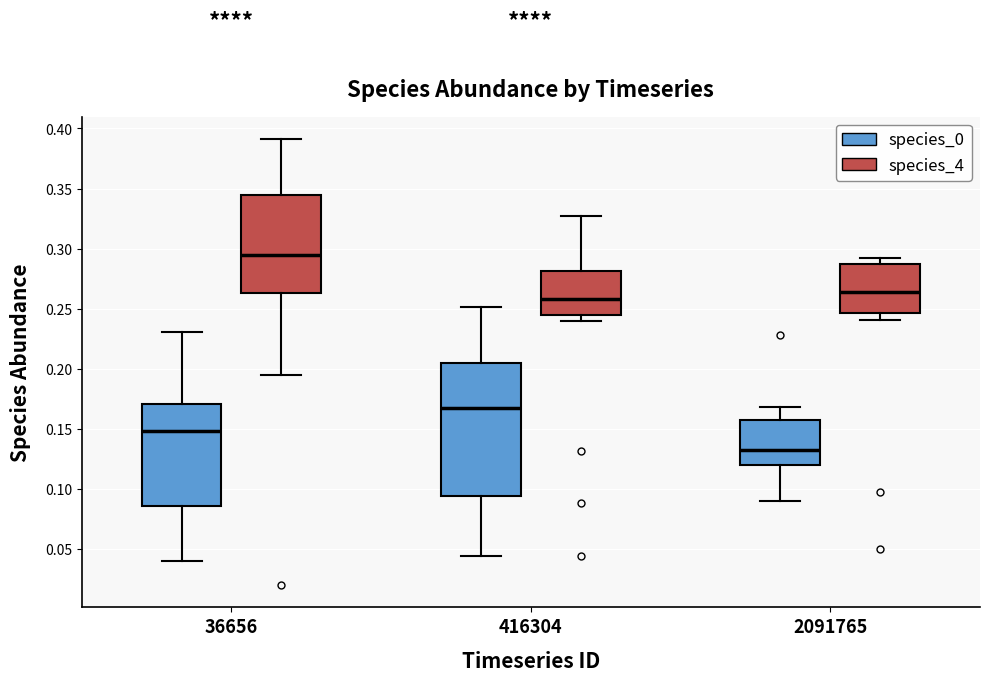

Reading left to right, transcribe this box plot: for each box, give where its median line is, the range the box spans, and where its two whiskers end, as read against the y-axis. The values are not printed on the chart, so give them approximately, as read against the axis.

36656 (species_0): median 0.150, box 0.085 to 0.170, whiskers 0.040 to 0.230
36656 (species_4): median 0.295, box 0.265 to 0.345, whiskers 0.195 to 0.390
416304 (species_0): median 0.165, box 0.095 to 0.205, whiskers 0.045 to 0.250
416304 (species_4): median 0.260, box 0.245 to 0.280, whiskers 0.240 to 0.325
2091765 (species_0): median 0.130, box 0.120 to 0.160, whiskers 0.090 to 0.170
2091765 (species_4): median 0.265, box 0.245 to 0.285, whiskers 0.240 to 0.290